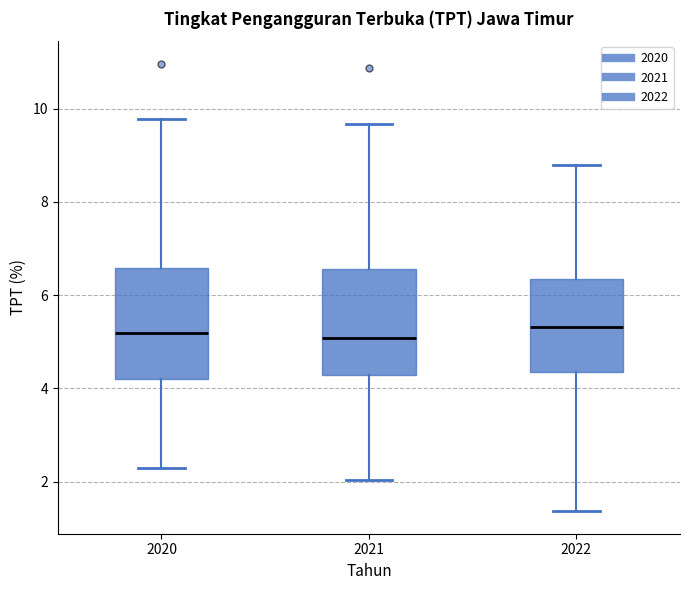

Reading left to right, transcribe this box plot: for each box, give where its median line is, the range the box spans, and where its two whiskers end, as read against the y-axis. The values are not printed on the chart, so give them approximately, as read against the axis.

2020: median 5.2, box 4.2 to 6.6, whiskers 2.2 to 9.8
2021: median 5.0, box 4.2 to 6.6, whiskers 2.0 to 9.6
2022: median 5.4, box 4.4 to 6.4, whiskers 1.4 to 8.8